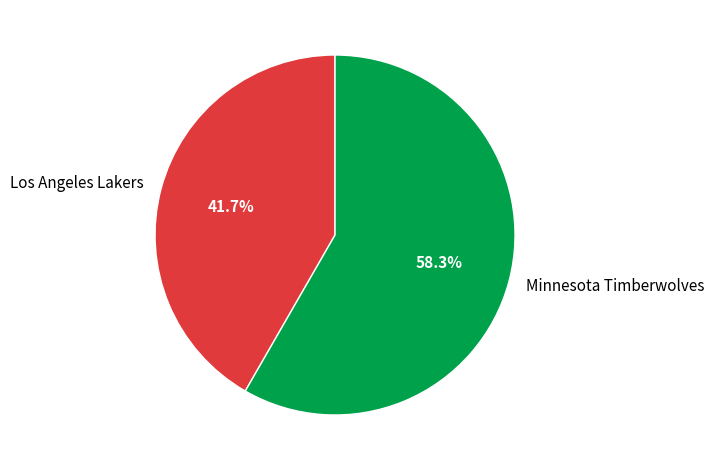

Rank the categories by value from lowest to highest.

Los Angeles Lakers, Minnesota Timberwolves